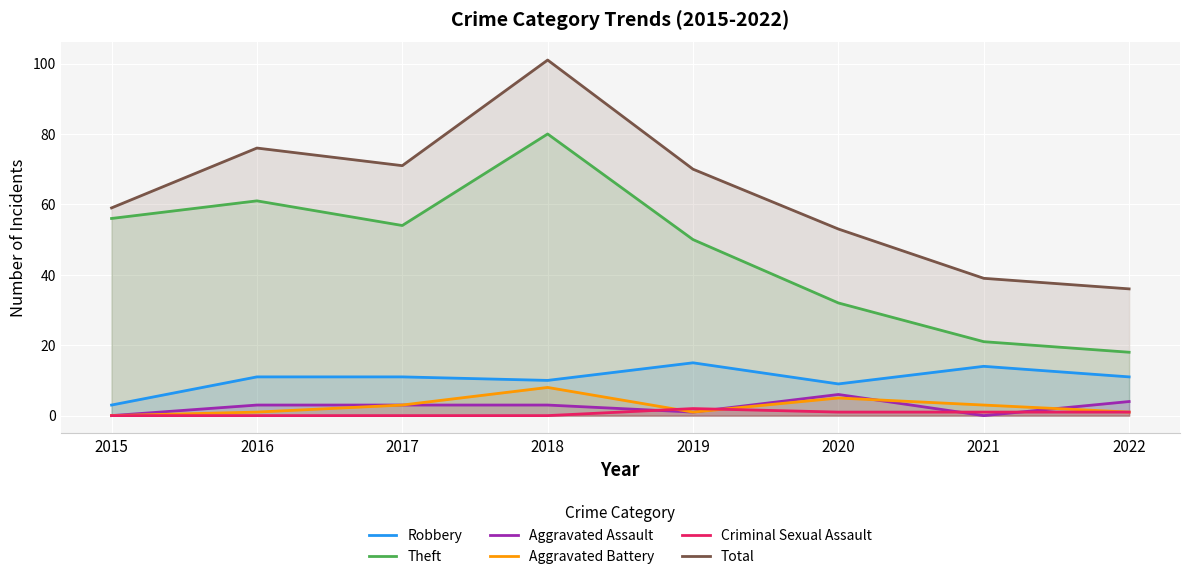

How many values in the Robbery series exceed 11?

2